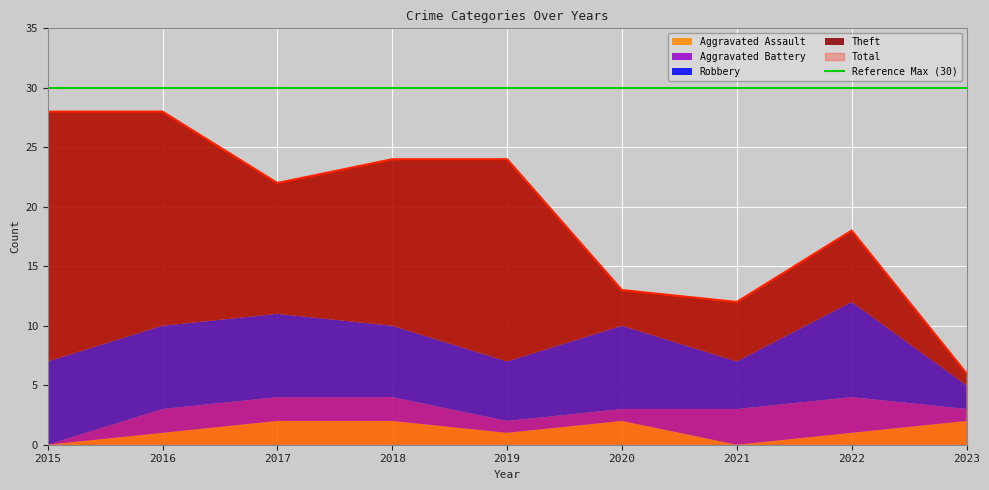

True or false: Aggravated Assault has a value of 2 at 2017.

True